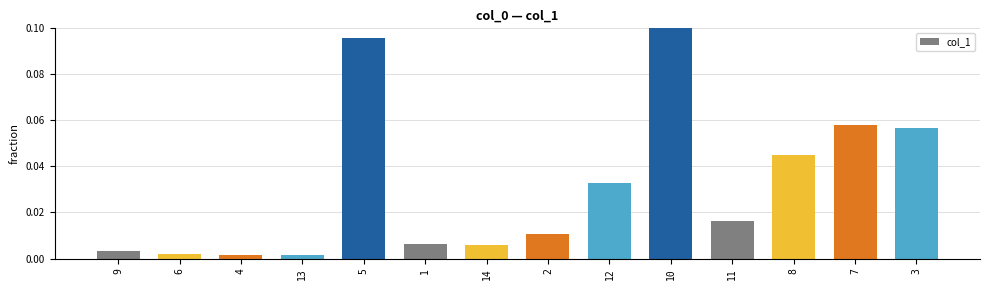

What is the label of the 2nd bar from the left?

6